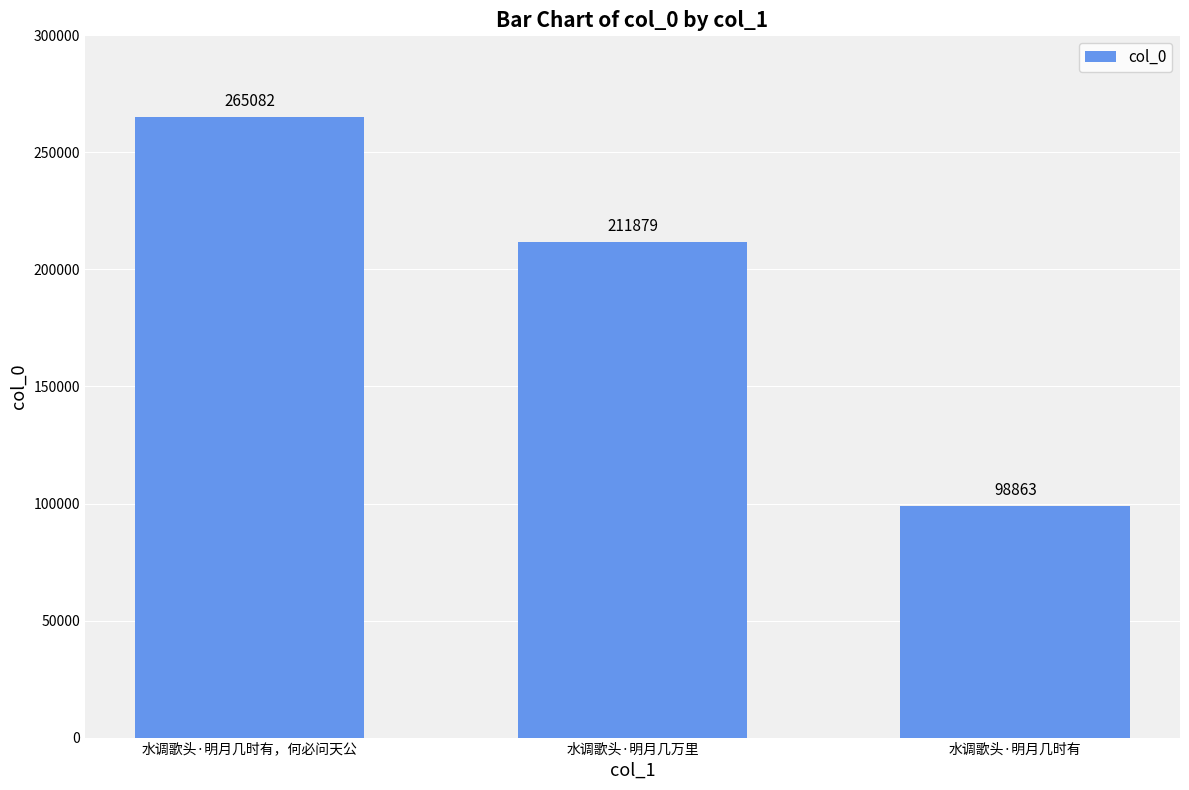

What is the sum of the values at 水调歌头·明月几时有，何必问天公 and 水调歌头·明月几万里?

476961